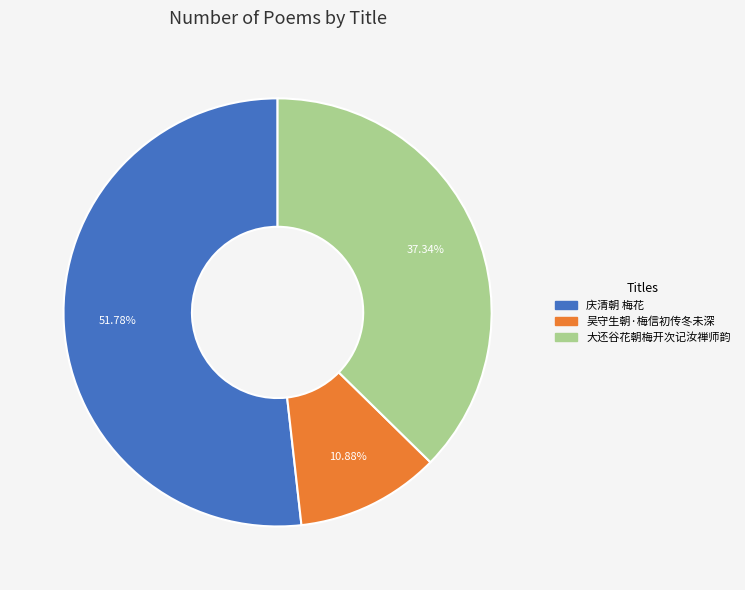

To the nearest percent, what is the average slice percentage?

33%